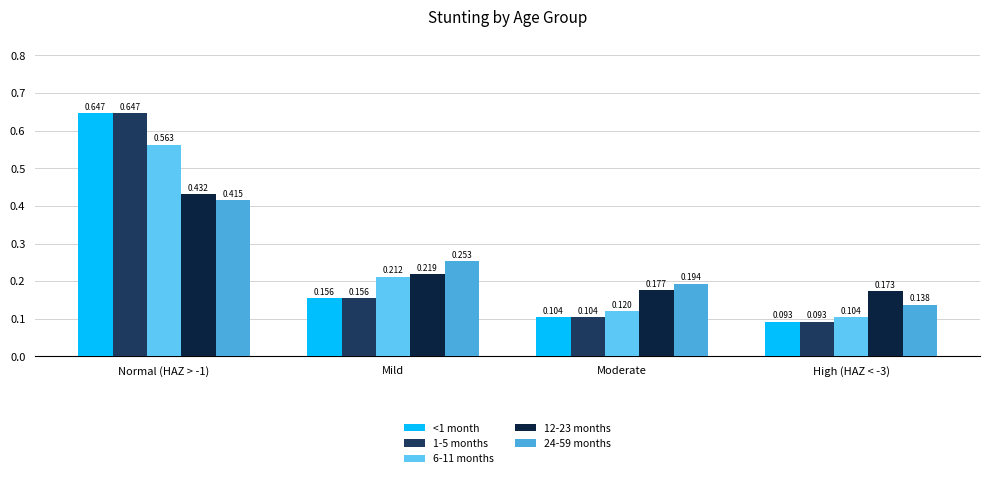

Is it true that 6-11 months equals 0.6 at Normal (HAZ > -1)?

True